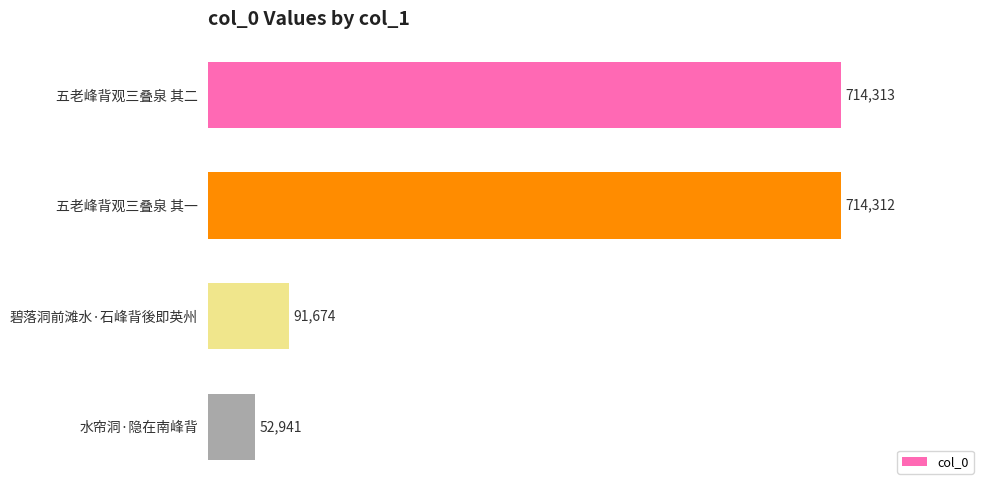

Where is the data nearest to the value 383627?

碧落洞前滩水·石峰背後即英州